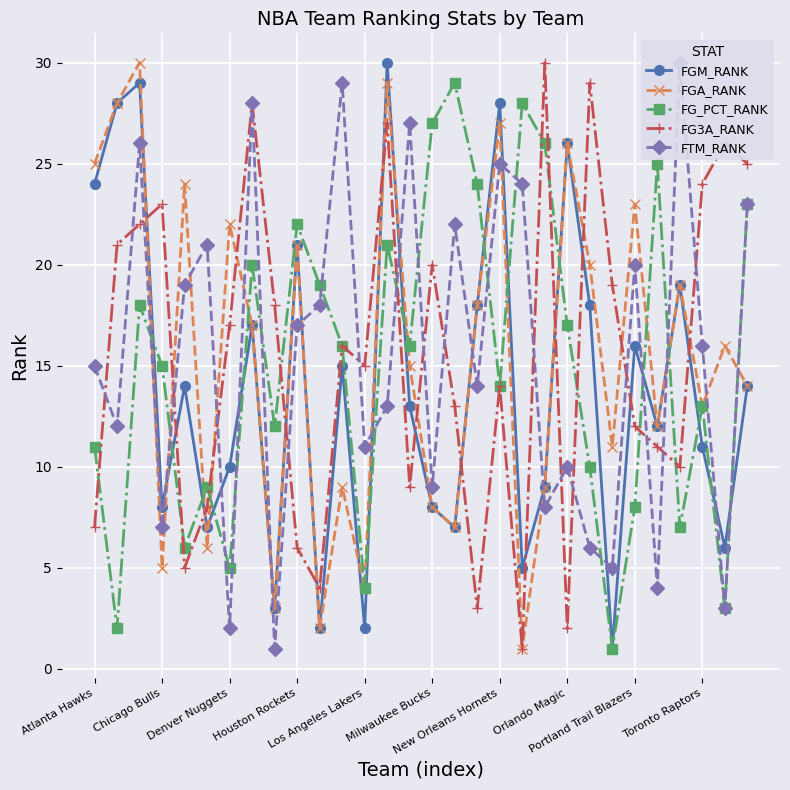

What is the highest value of the FGA_RANK series?

30